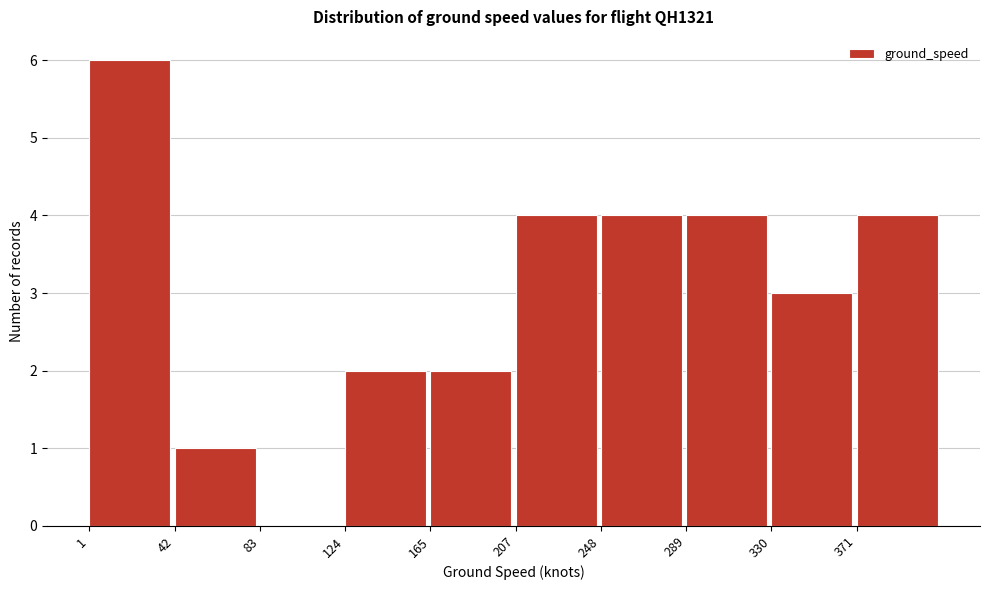

Which range on the x-axis has the tallest bar?

0 to 40